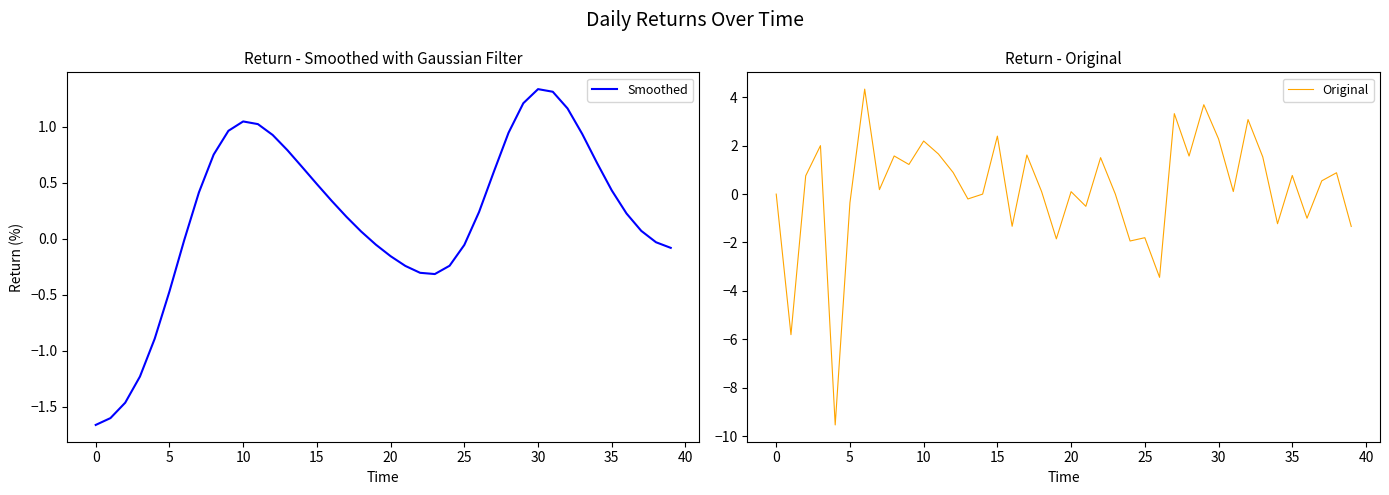

How many interior local valleys does the Original series have?

14